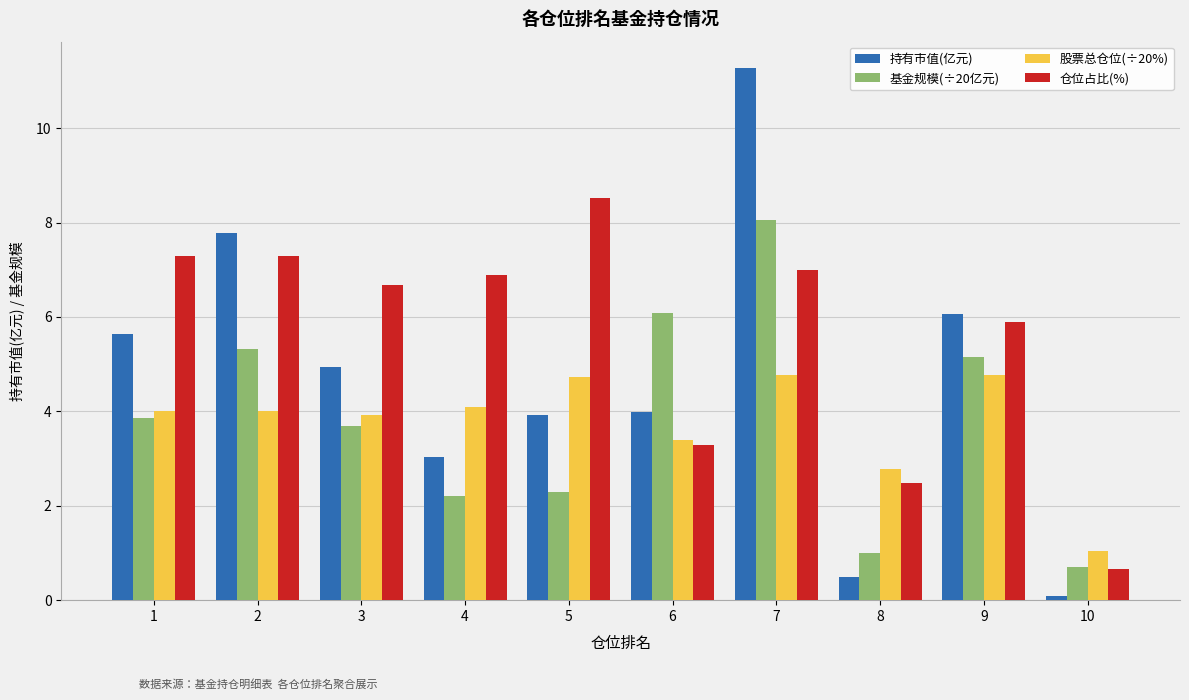

What is the total value across all series at 5?

19.5